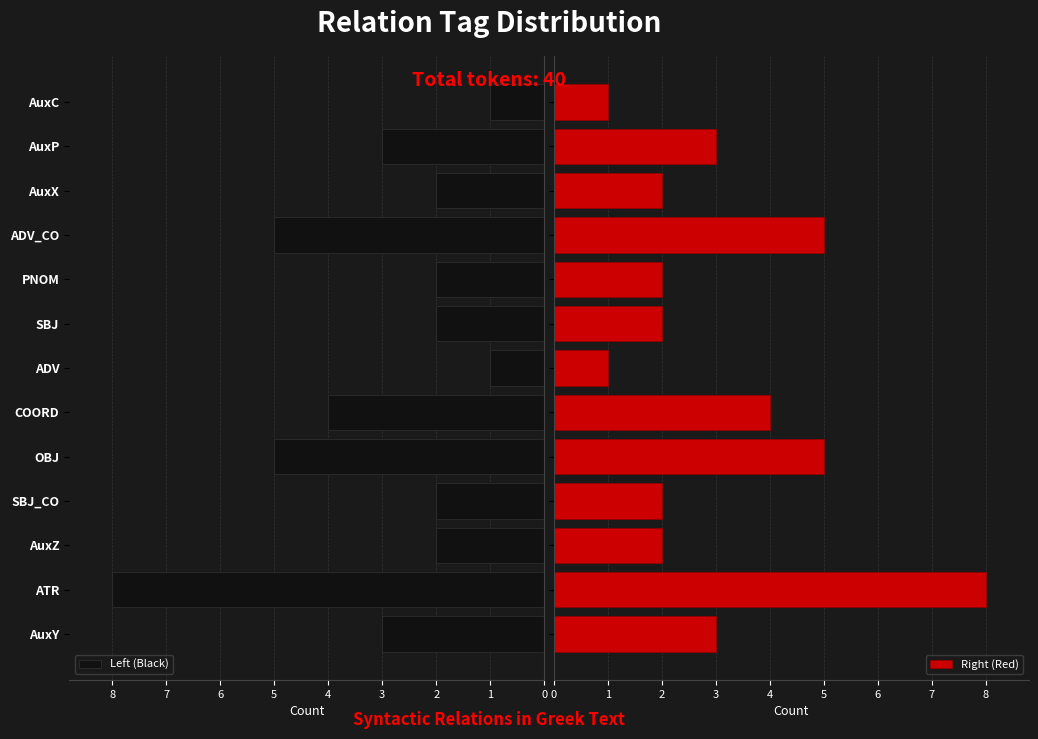

How many groups of bars are there?

13